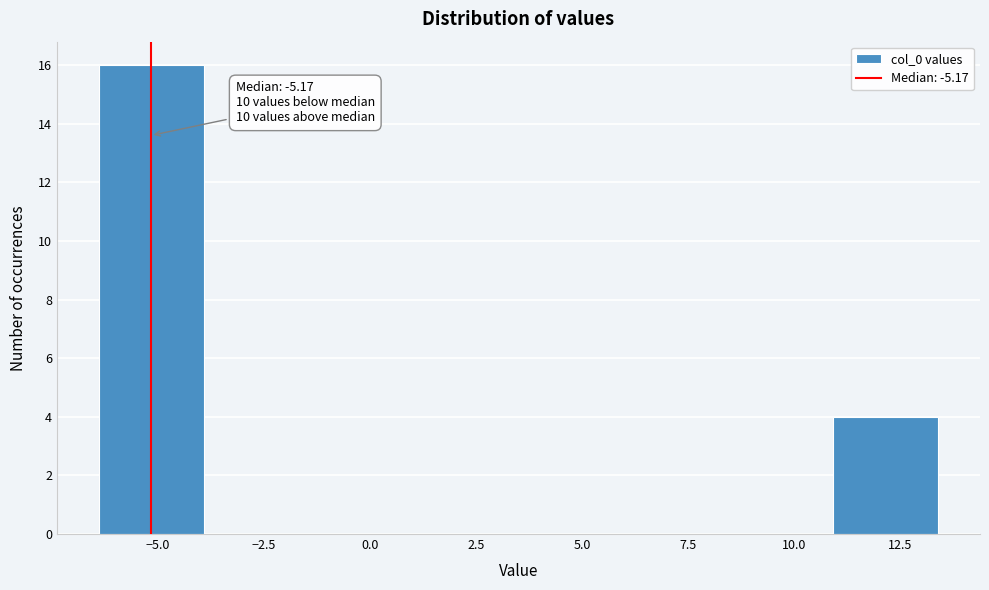

Which range on the x-axis has the tallest bar?

-6.5 to -4.0